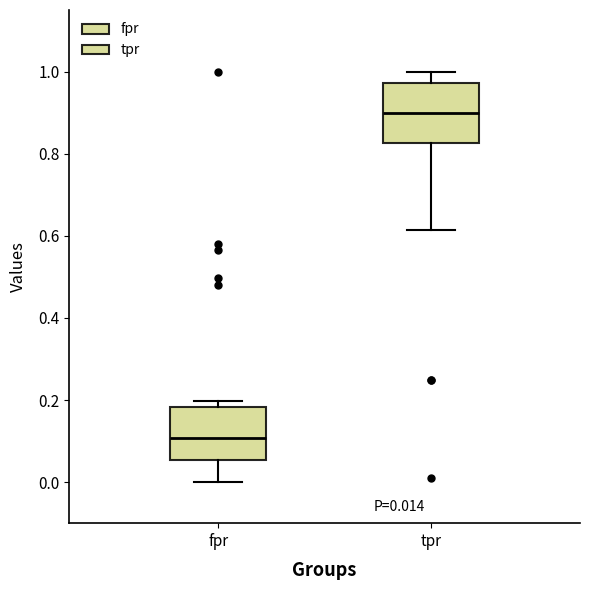

Which box has the lowest median line?

fpr